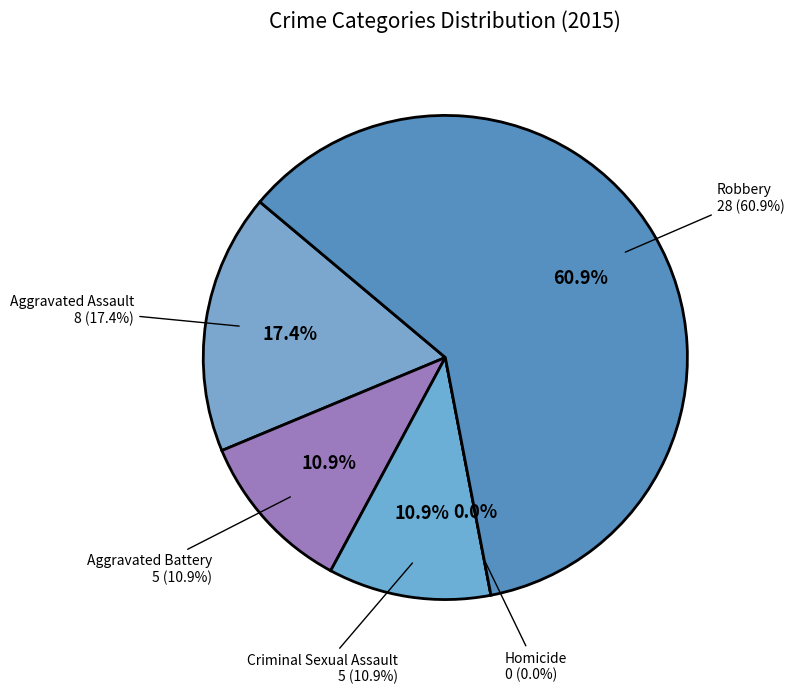

Is it true that Robbery is 61% of the pie?

True